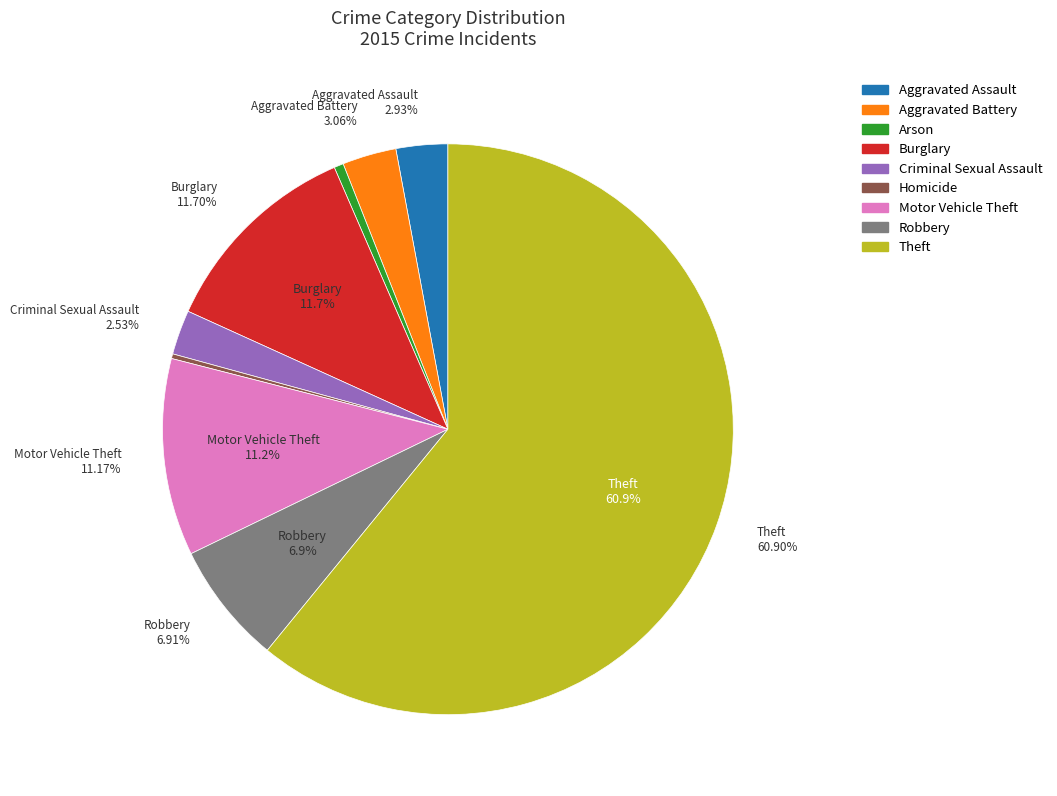

Which category has the biggest portion of the pie?

Theft